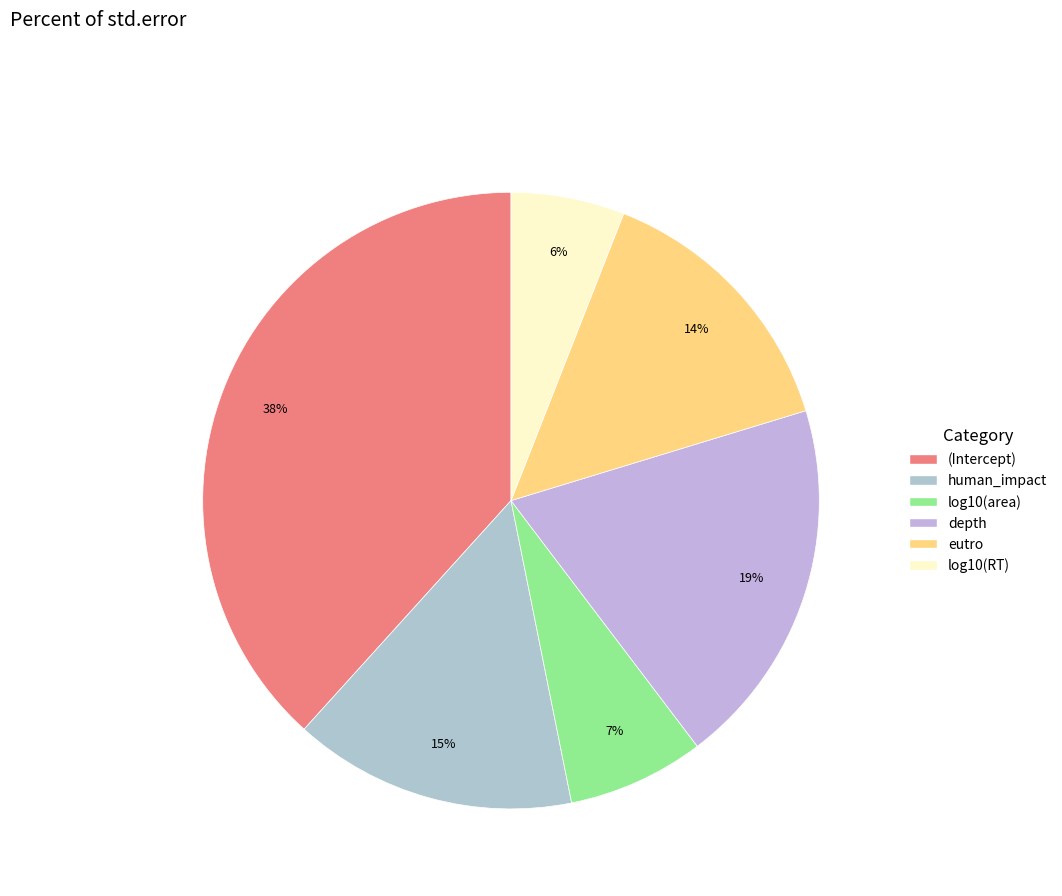

To the nearest percent, what is the combined percentage of human_impact and log10(RT)?

21%